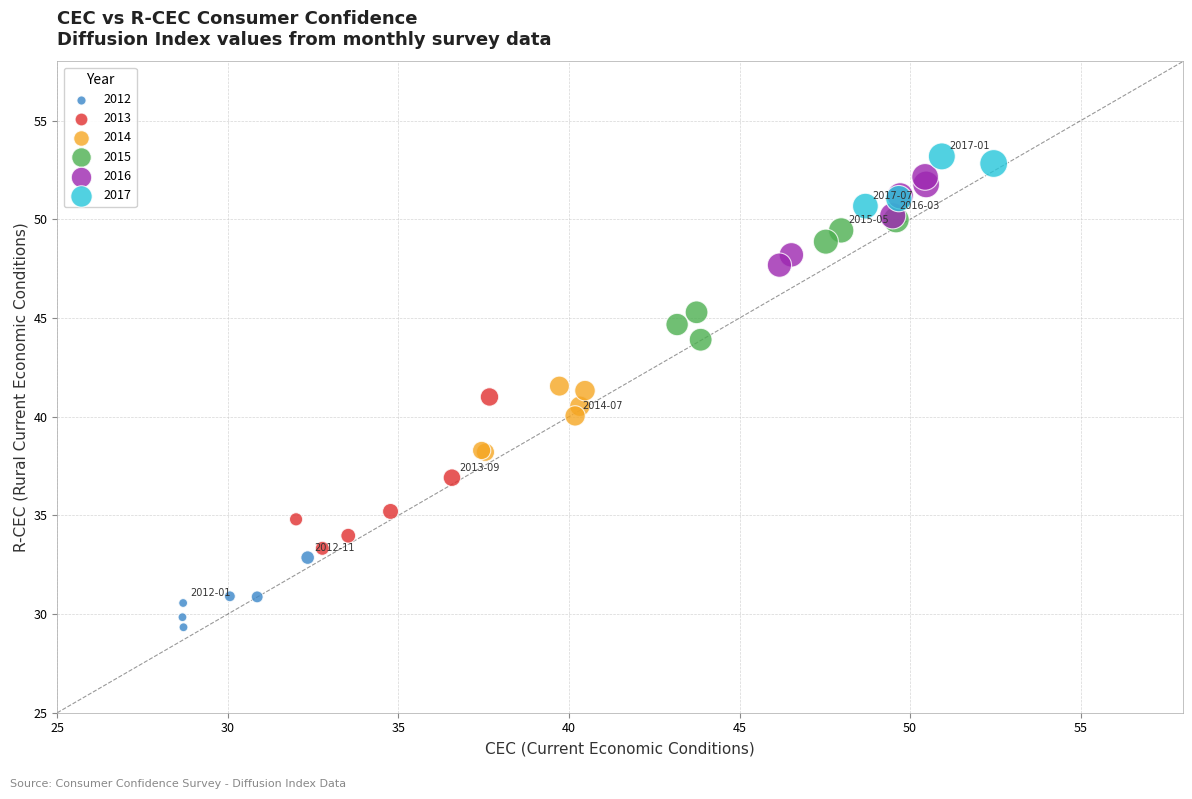

Which series reaches the minimum Y coordinate?

2012